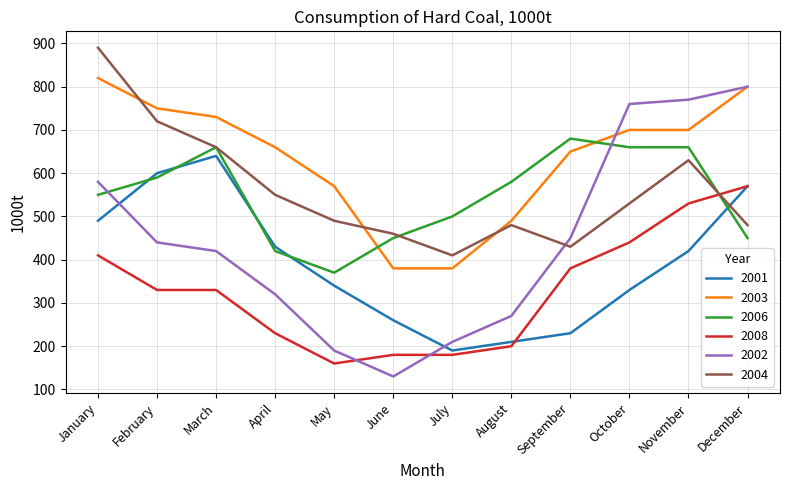

Between March and October, which series saw the biggest shift?

2002